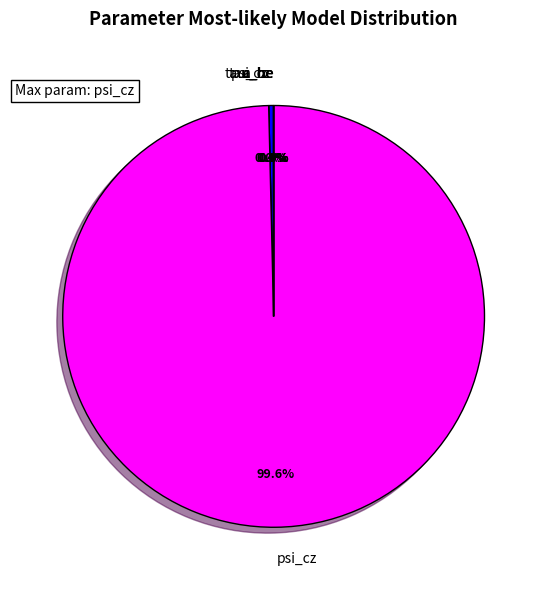

Which slice represents more than half of the pie?

psi_cz